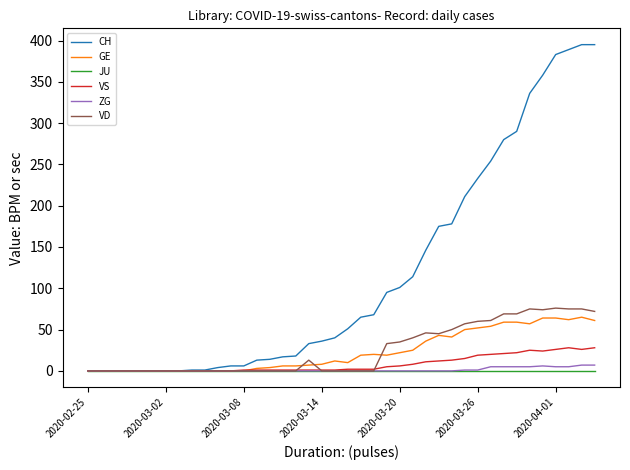

Which series has the largest total across all categories?

CH